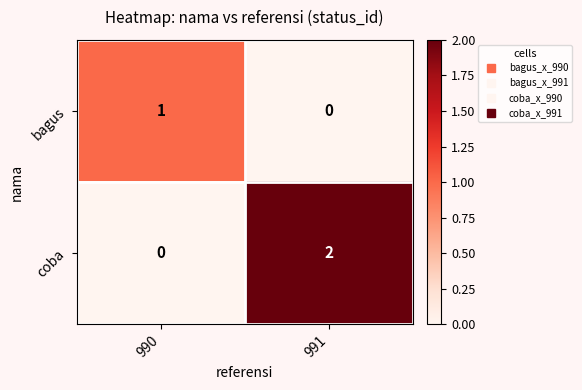

List the series in order of their peak value, lowest first.

bagus, coba